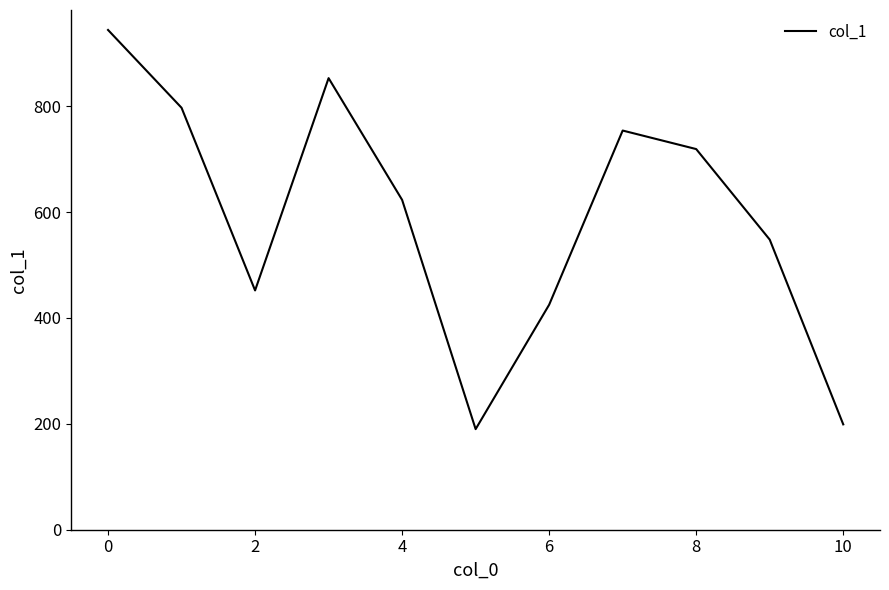

What is the greatest value displayed?

944